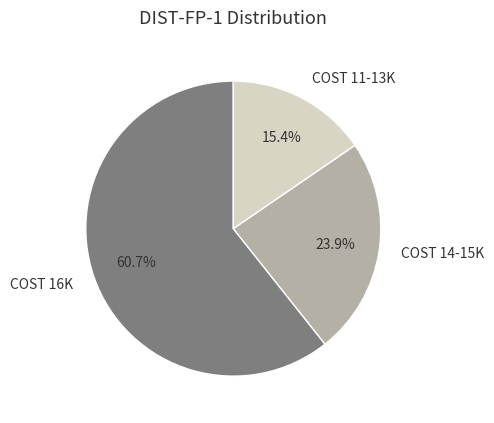

Is there a majority slice in this chart?

Yes